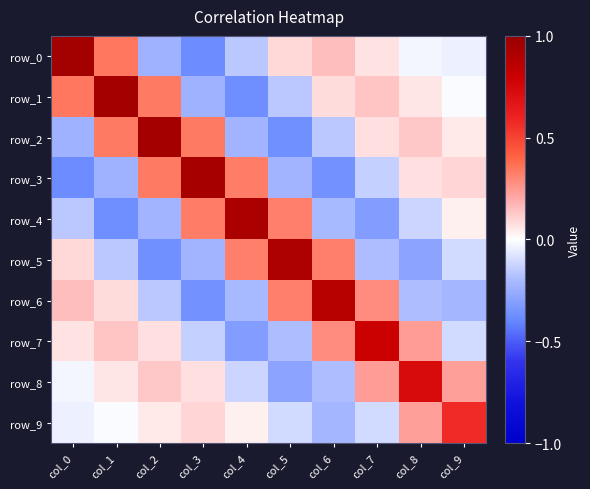

How many positive values does the row_3 series have?

5